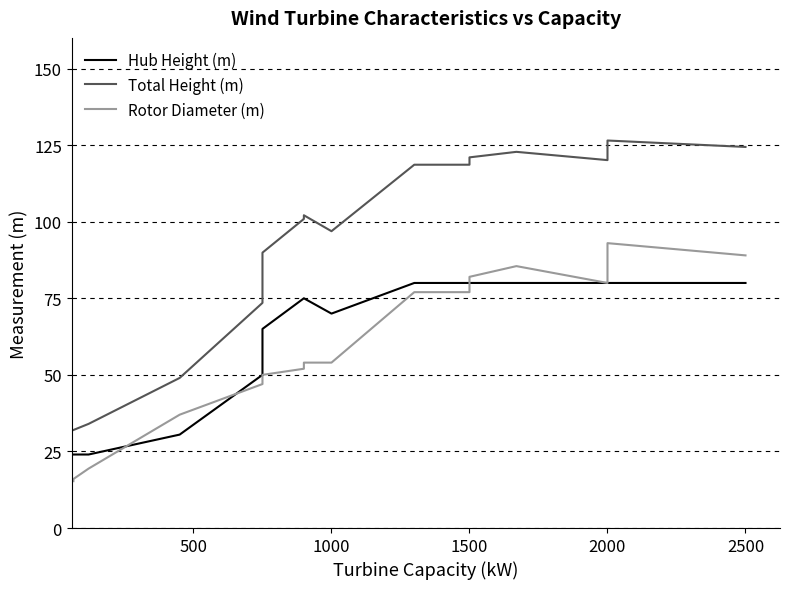

In Total Height (m), how many points are higher than both neighbors (excluding endpoints)?

3